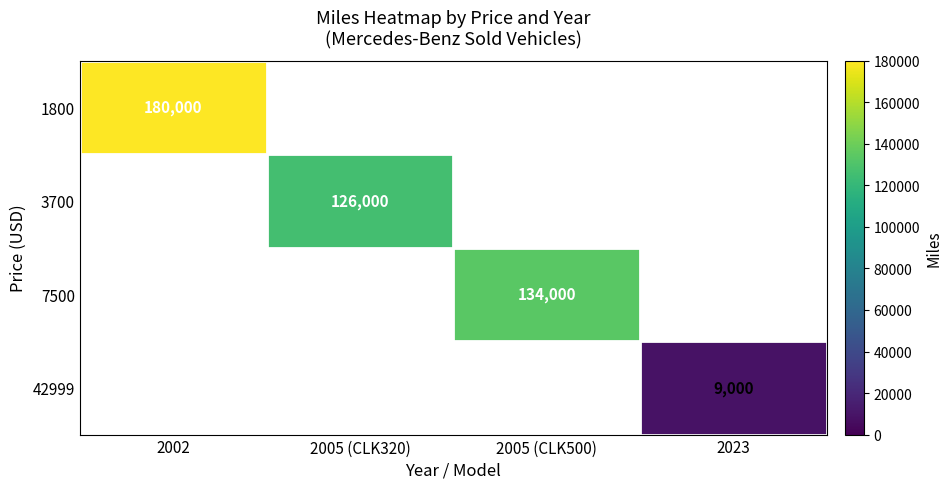

The value of 3700 at 2005 (CLK320) is 126000. True or false?

True